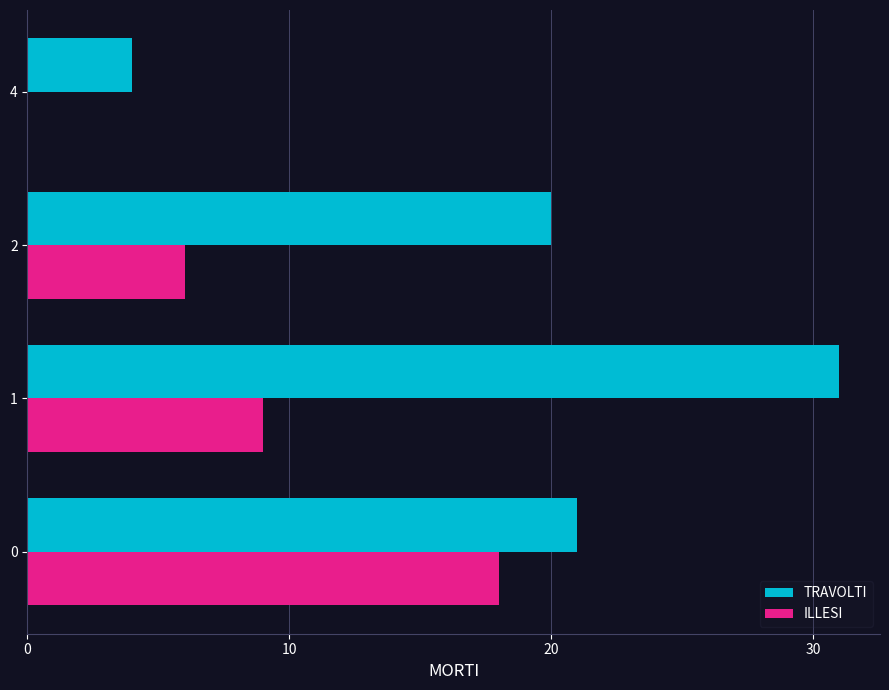

Between 0 and 4, which series saw the biggest shift?

ILLESI